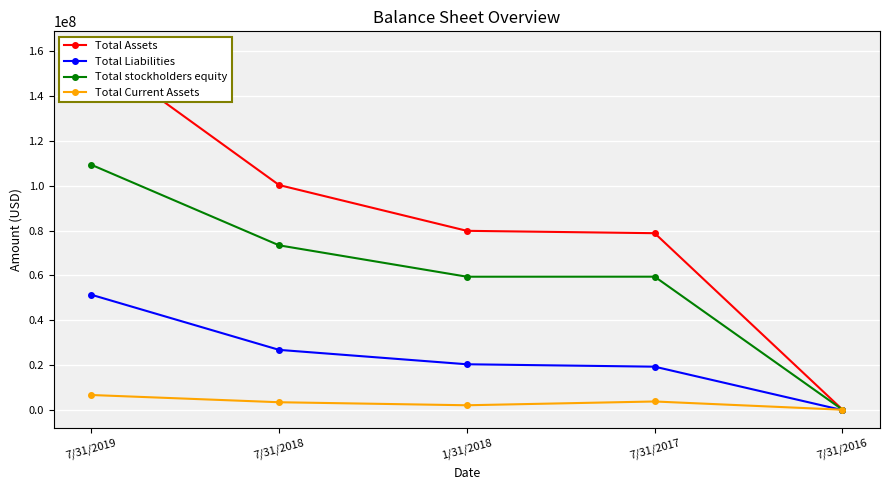

At which label is Total Current Assets closest to 3467805?

7/31/2018